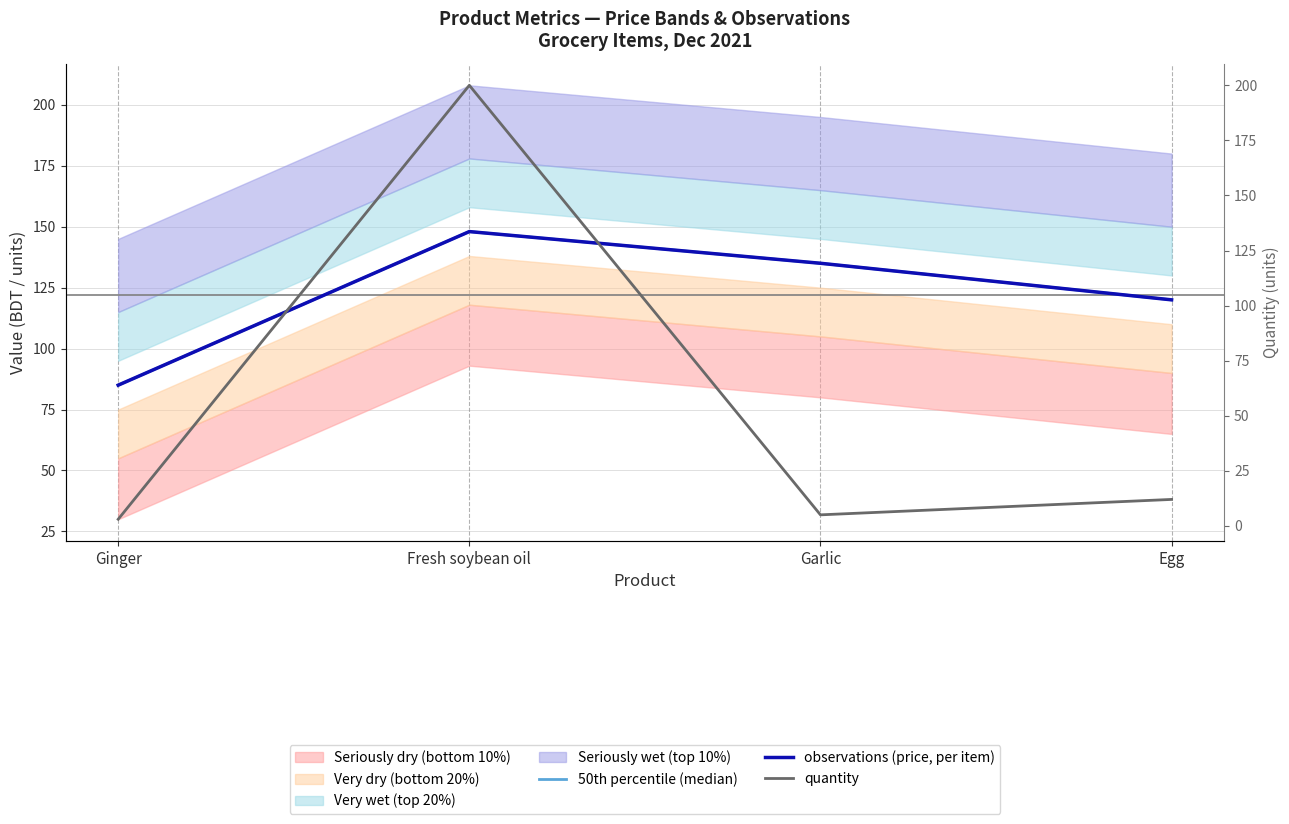

What is the difference between the maximum and second lowest values in the quantity series?

195